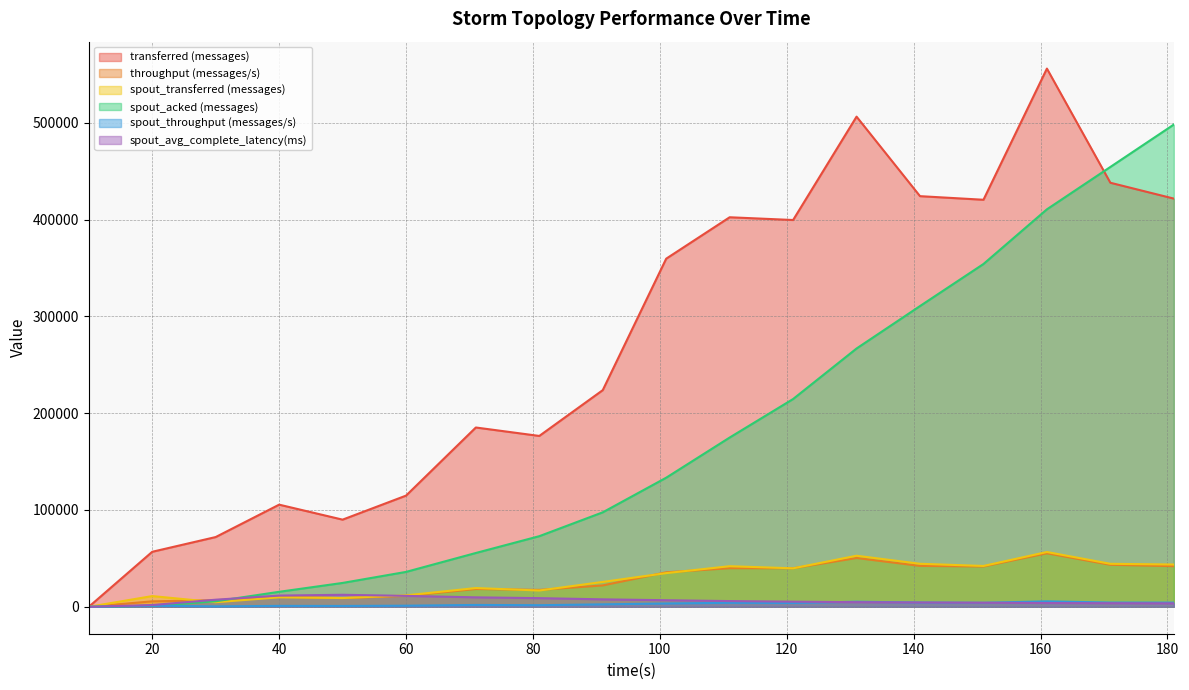

Is it true that throughput (messages/s) equals 39867.0 at 111?

True